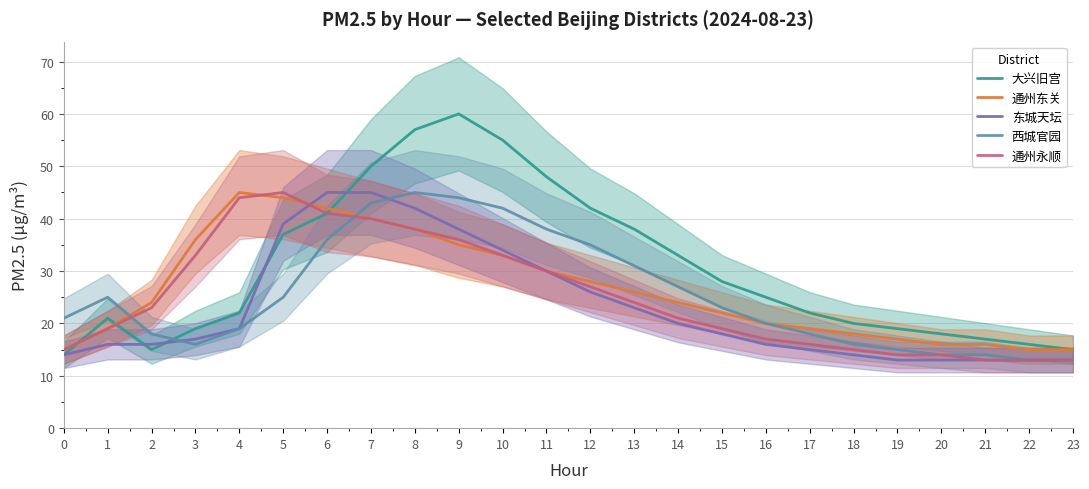

What is the total value across all series at 10?

197